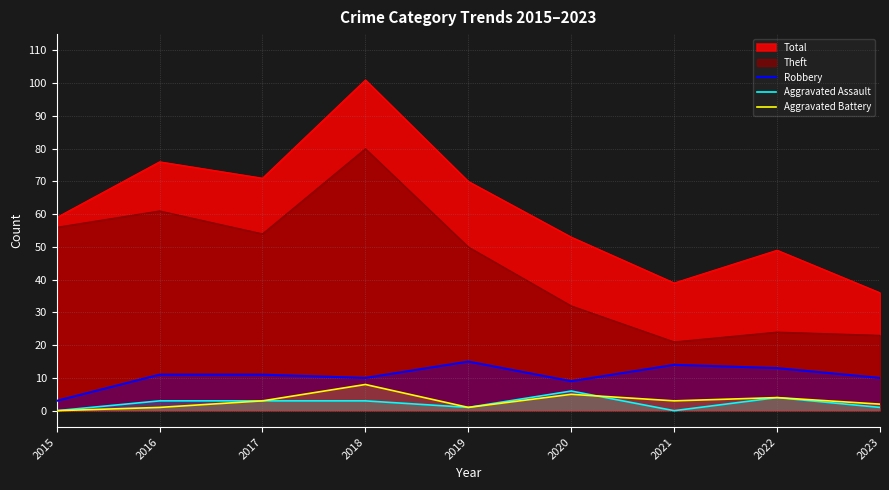

Count the Aggravated Battery values in the range 1 to 4.

6